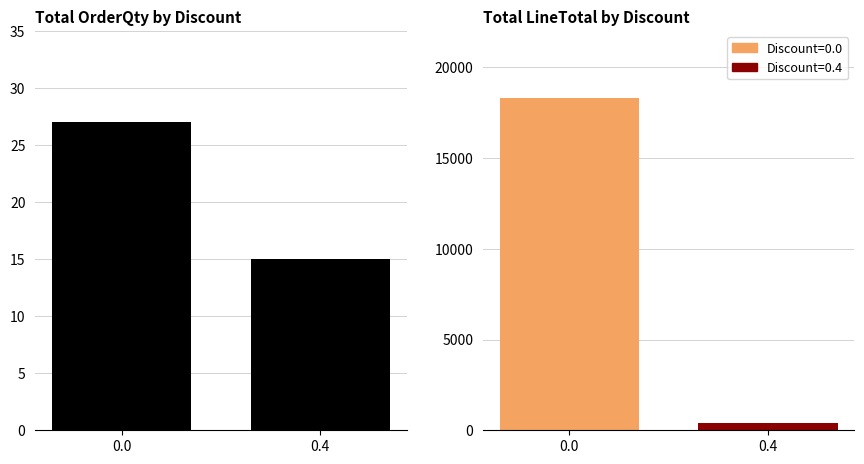

Which series has the largest range (max minus min)?

LineTotal